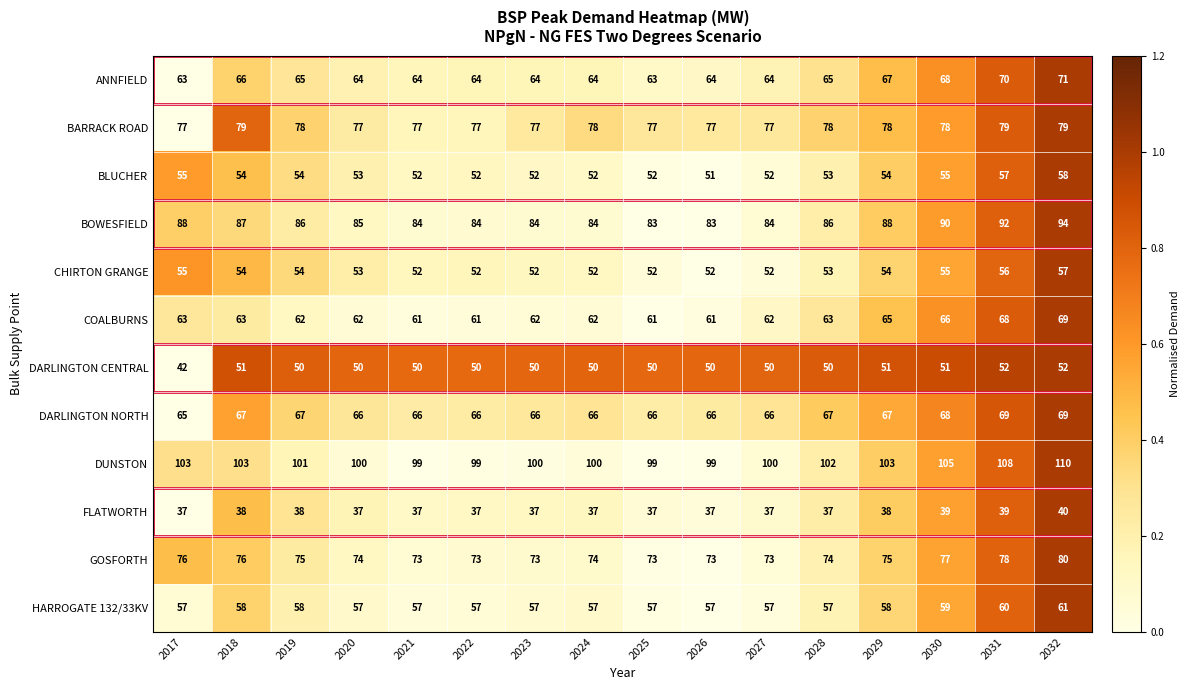

What is the difference between the highest and lowest values at 2026?

62